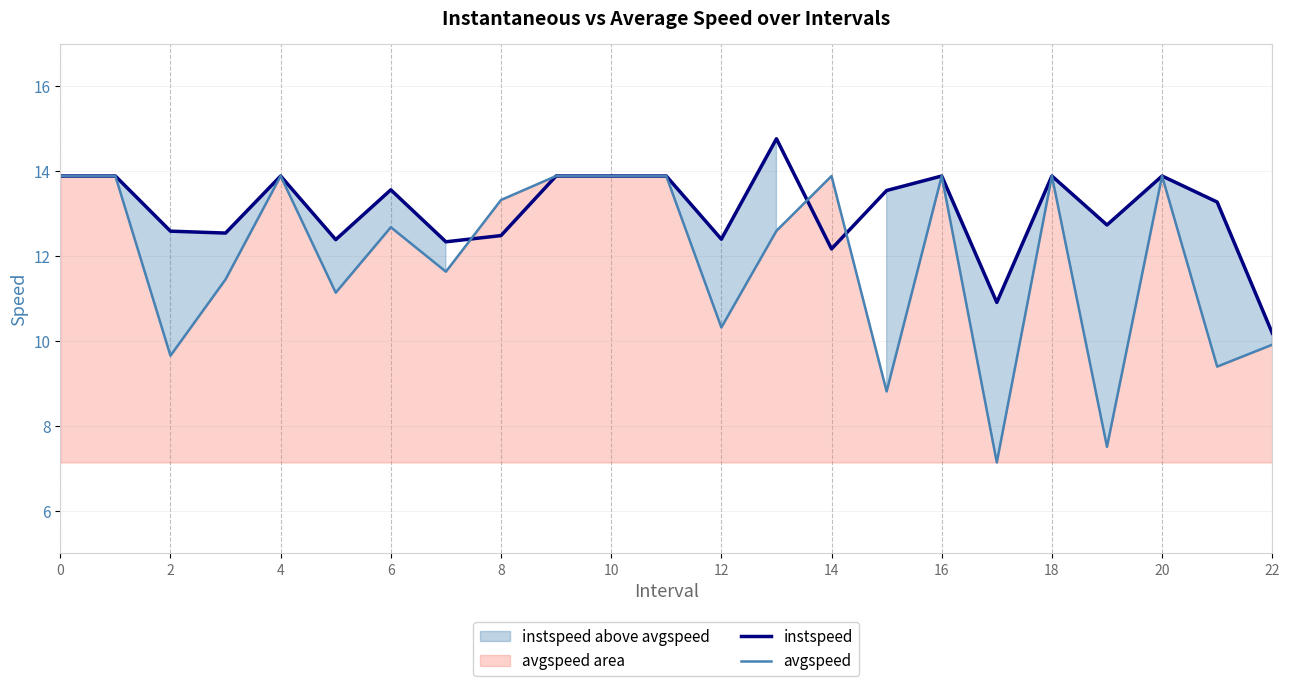

What is the maximum value for instspeed?

14.8